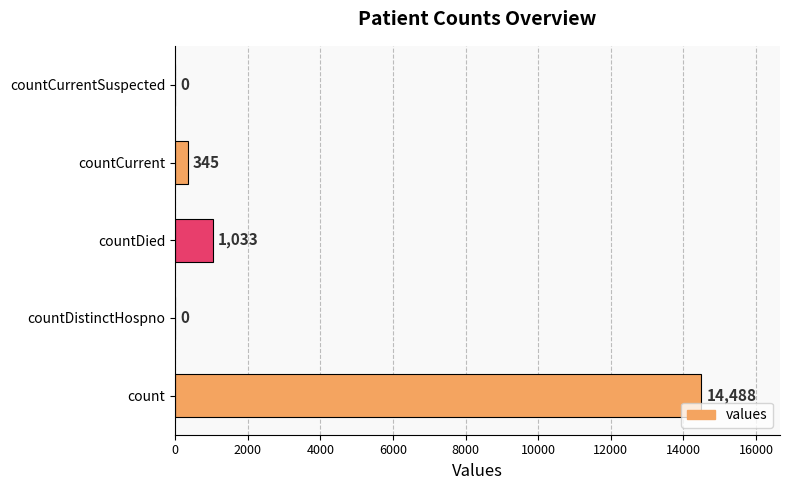

What is the sum of the values at countDistinctHospno and count?

14488